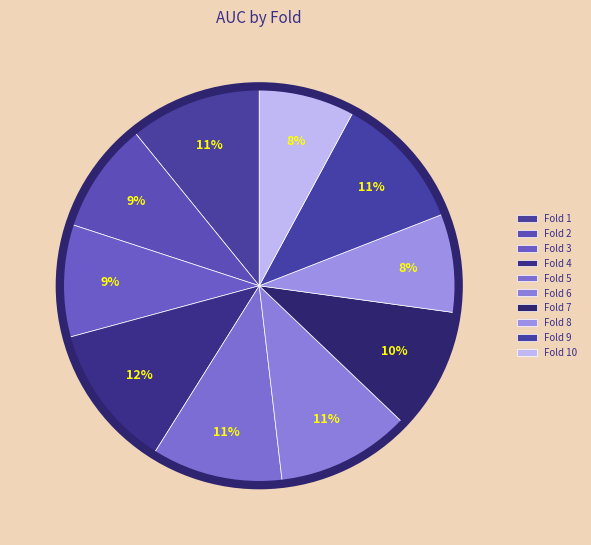

How many segments does this pie chart have?

10